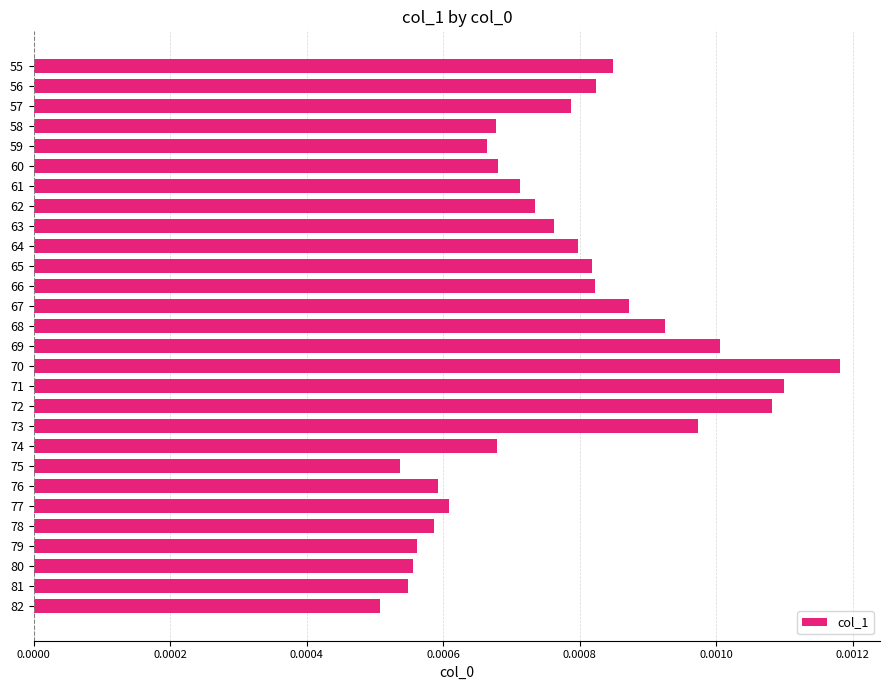

Where is the data nearest to the value 0?

82